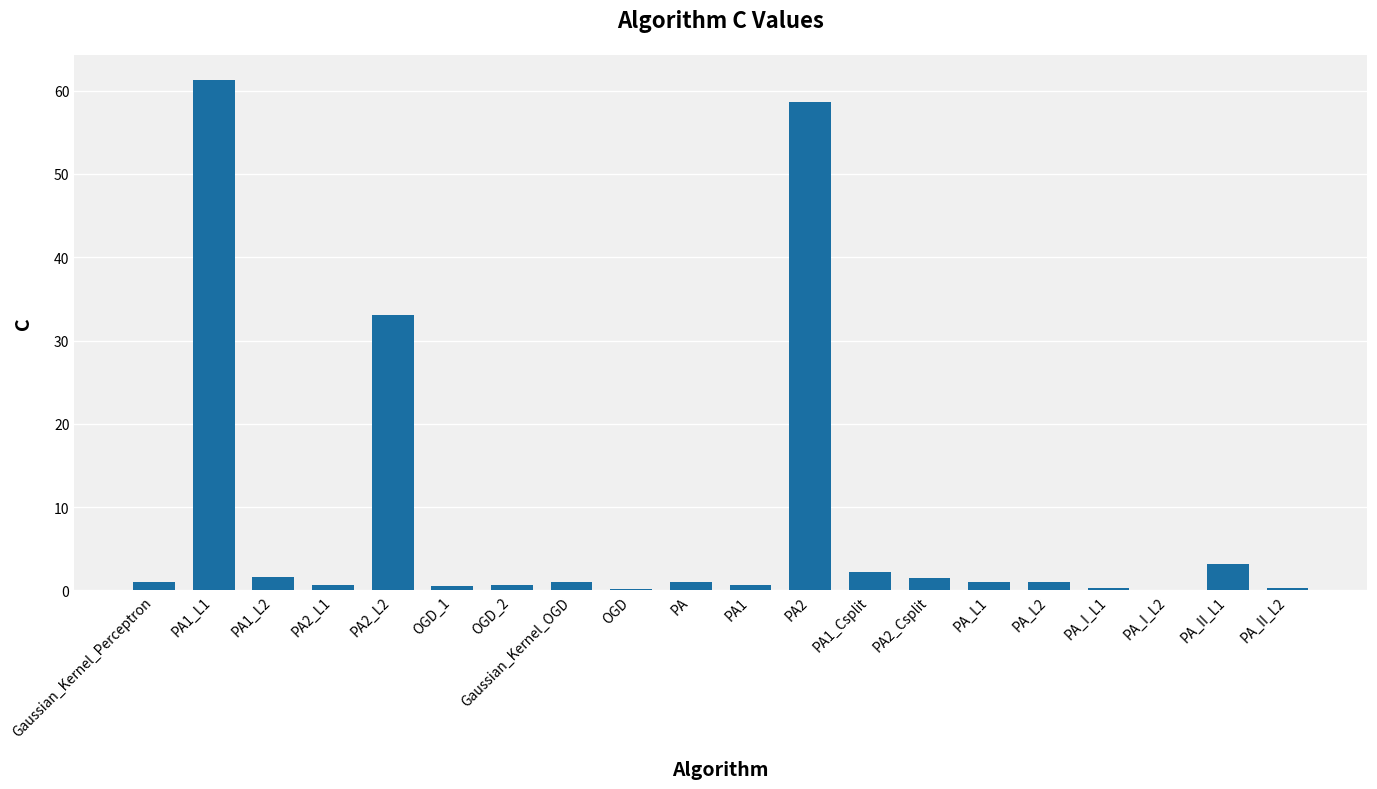

At which label is the value closest to 30?

PA2_L2